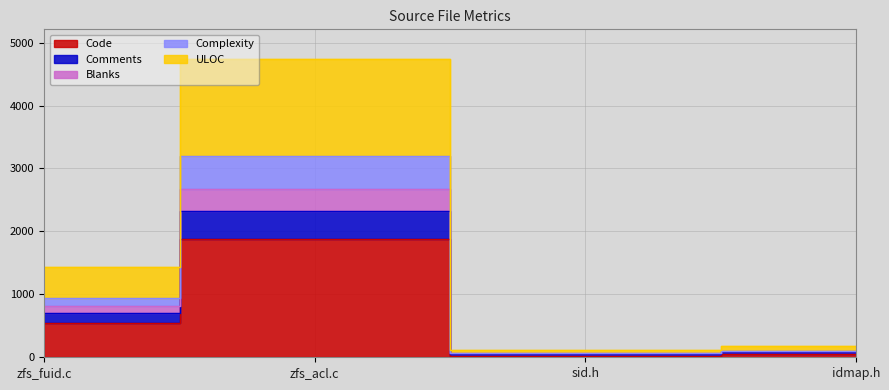

What is the value of the Code point at the 3rd from the left?

27